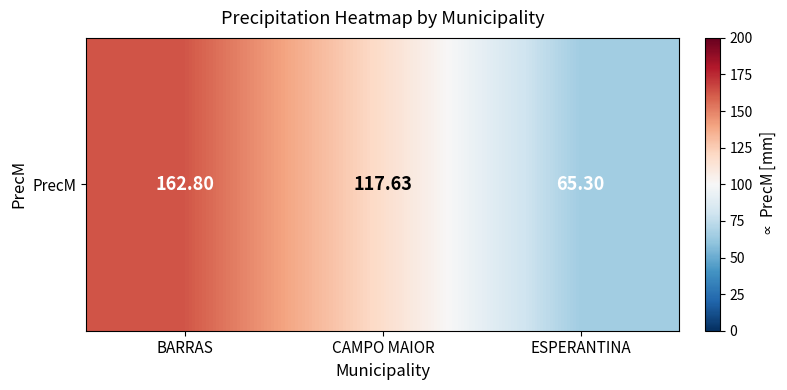

Reading left to right, extract all data points from this chart.

BARRAS=162.8	CAMPO MAIOR=117.6	ESPERANTINA=65.3